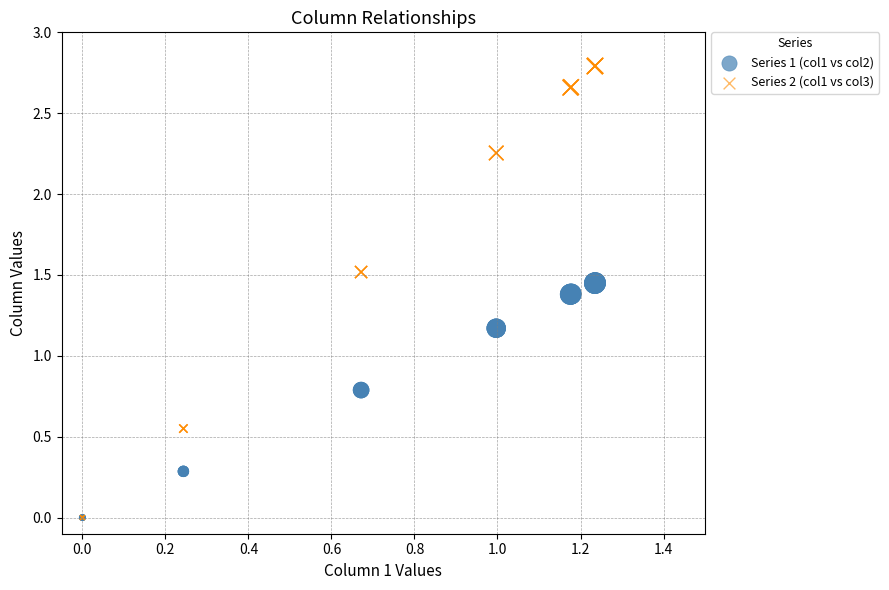

Which series reaches the maximum Y coordinate?

Series 2 (col1 vs col3)